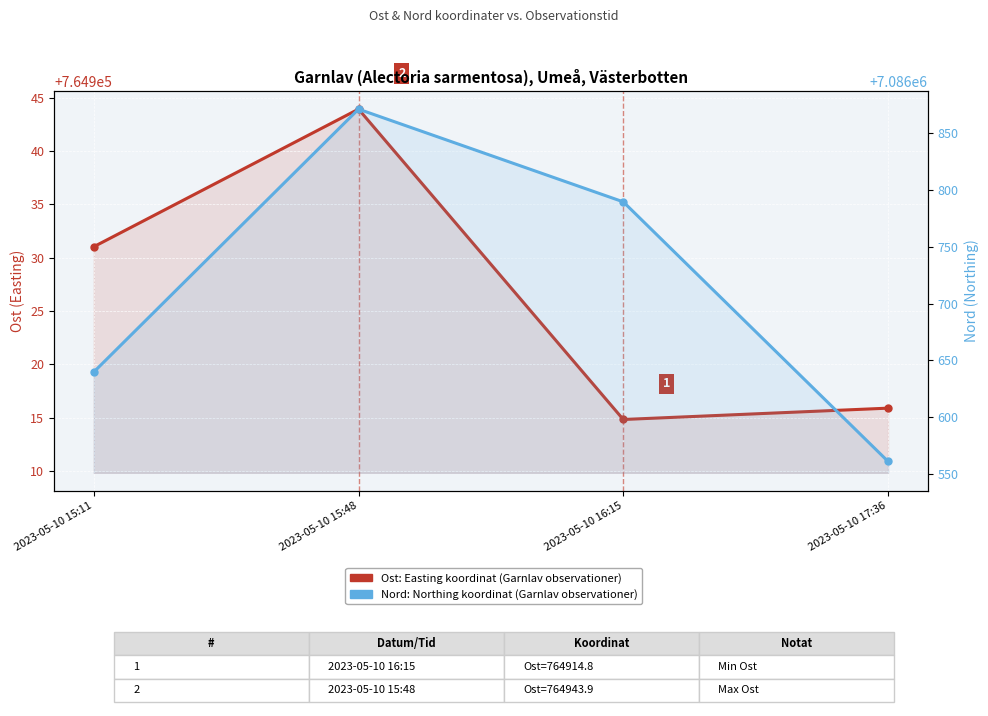

True or false: Ost (Easting) has a value of 764931.0 at 2023-05-10 15:11.

True